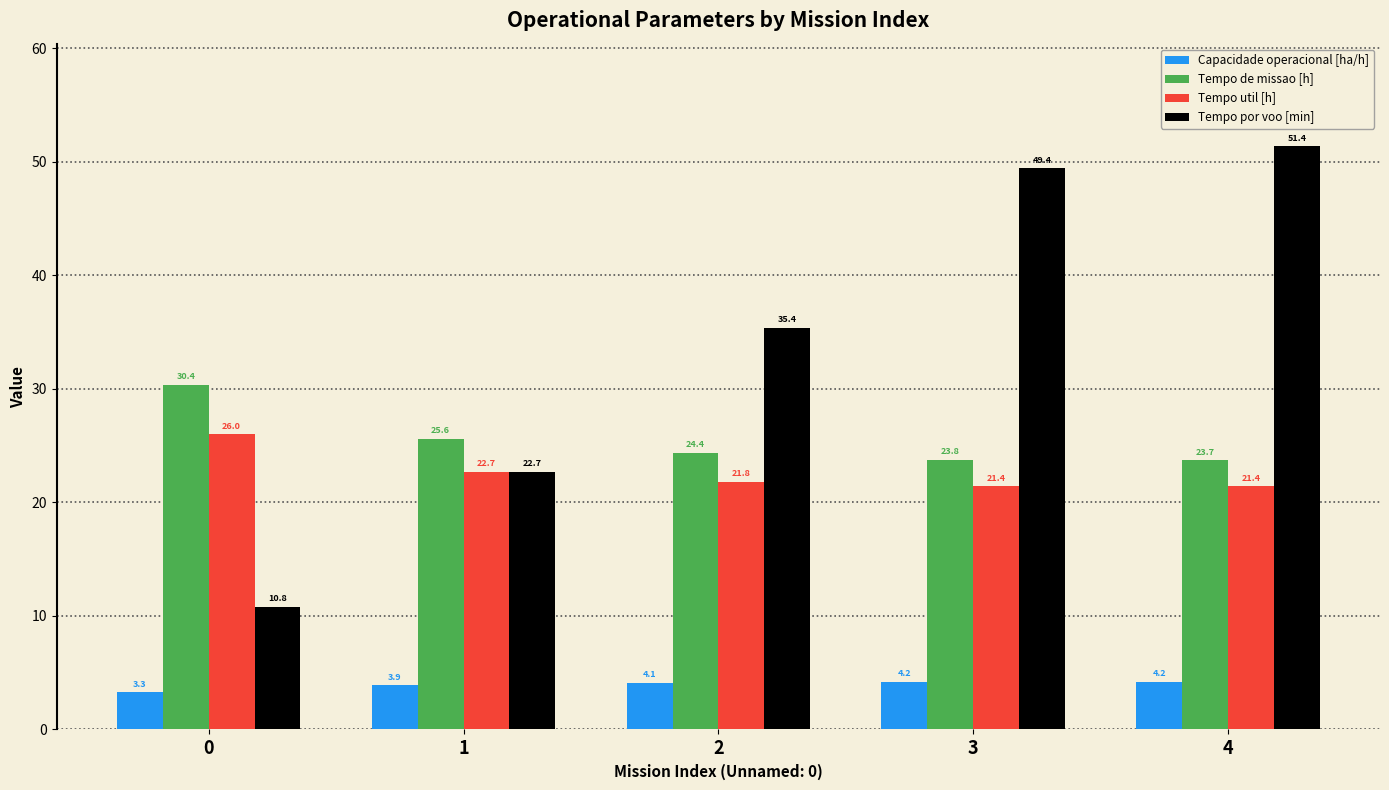

Reading left to right, what are all the values shown in this chart?

Capacidade operacional [ha/h]: 3.3	3.9	4.1	4.2	4.2
Tempo de missao [h]: 30.4	25.6	24.4	23.8	23.7
Tempo util [h]: 26.0	22.7	21.8	21.4	21.4
Tempo por voo [min]: 10.8	22.7	35.4	49.4	51.4